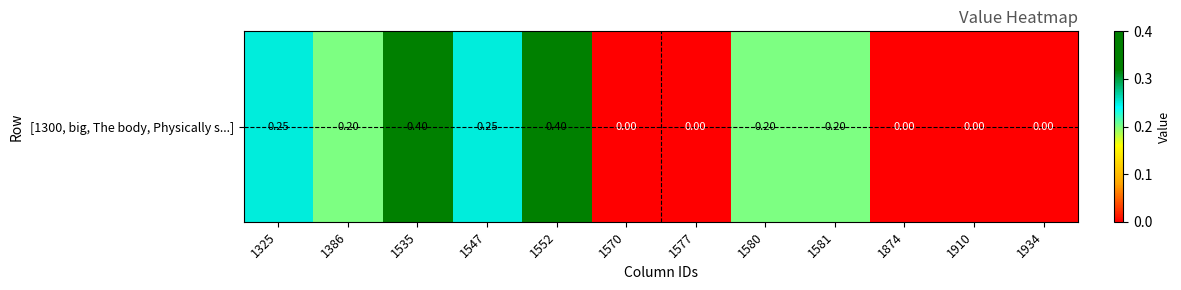

Reading left to right, list all the values displayed in this chart.

0.2	0.2	0.4	0.2	0.4	0.0	0.0	0.2	0.2	0.0	0.0	0.0